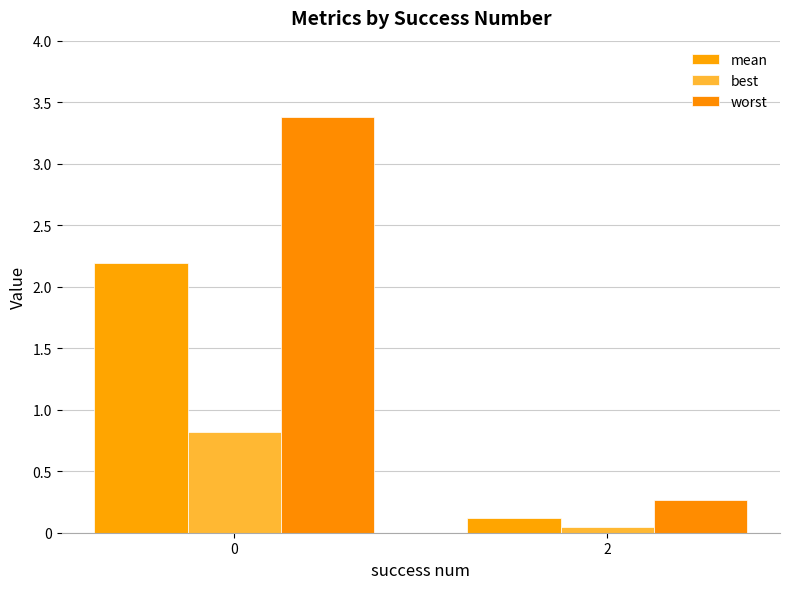

At 2, list the series in order from smallest to largest.

best, mean, worst